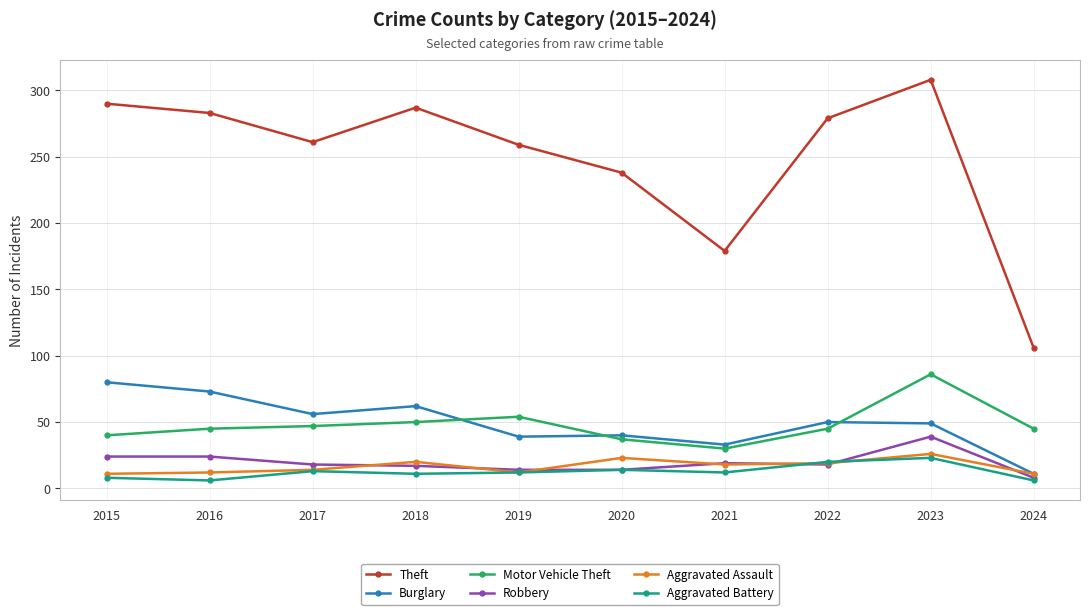

Is this an area chart (filled region under the line)?

No